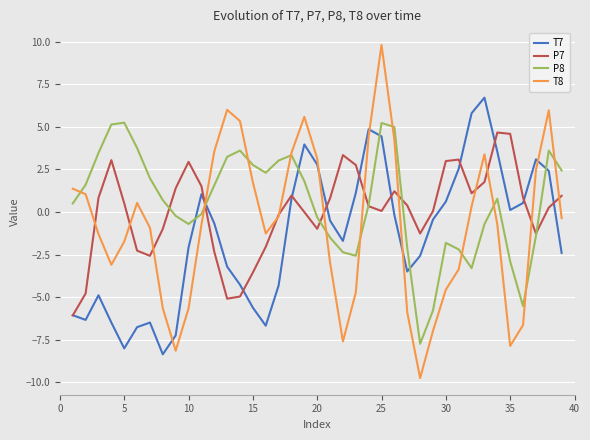

After their last crossing, which series has the higher values: T8 or T7?

T8